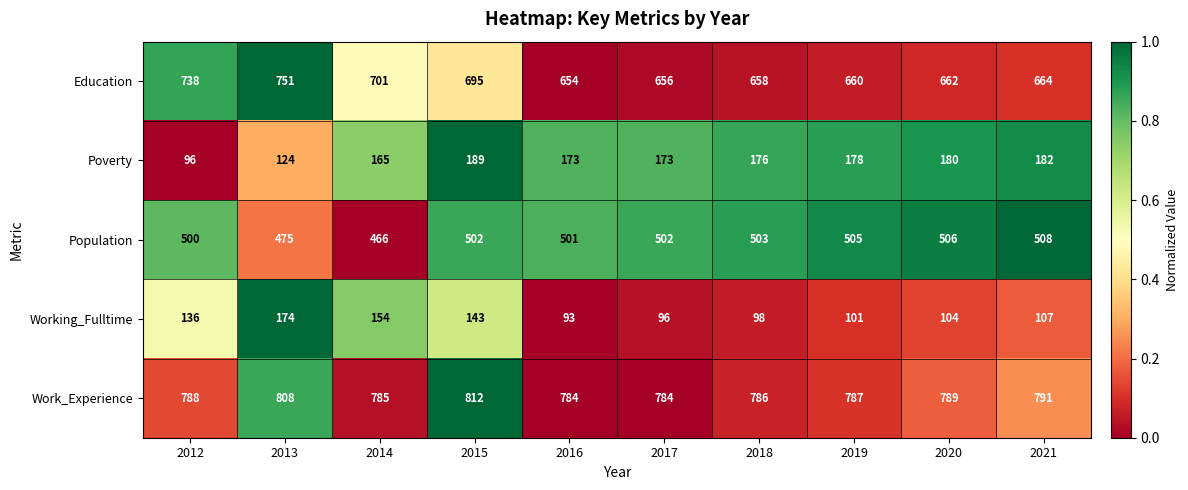

At how many categories does at least one series exceed 764?

10